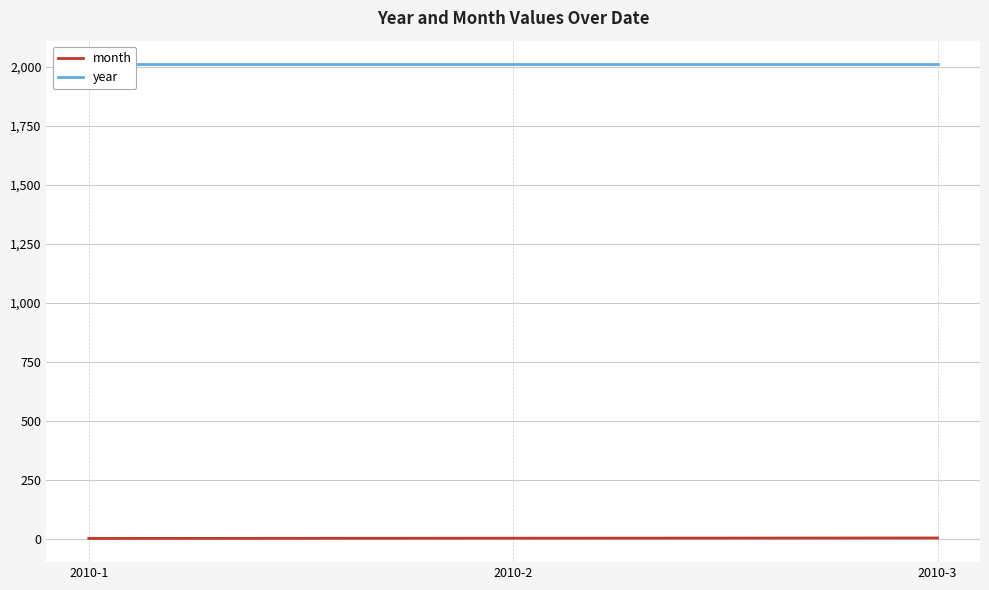

What is the sum of the month values at 2010-1 and 2010-2?

3